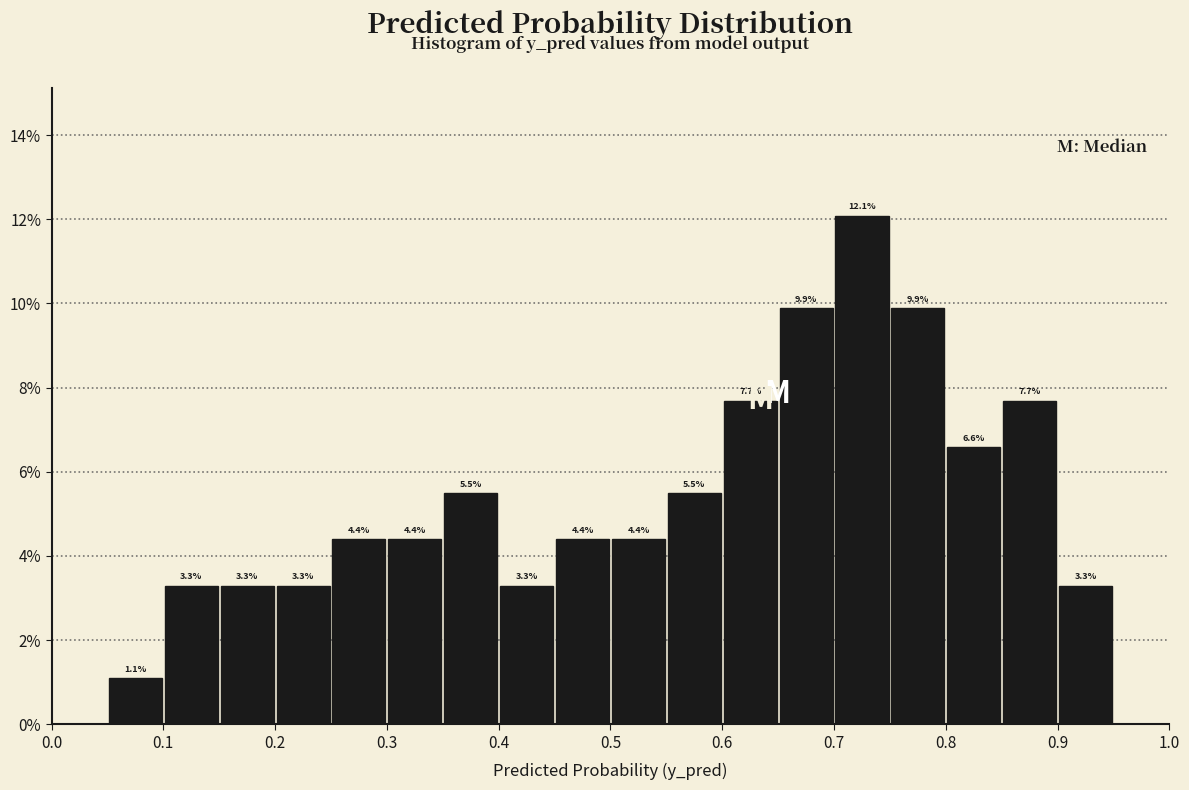

Which range on the x-axis has the tallest bar?

0.70 to 0.75